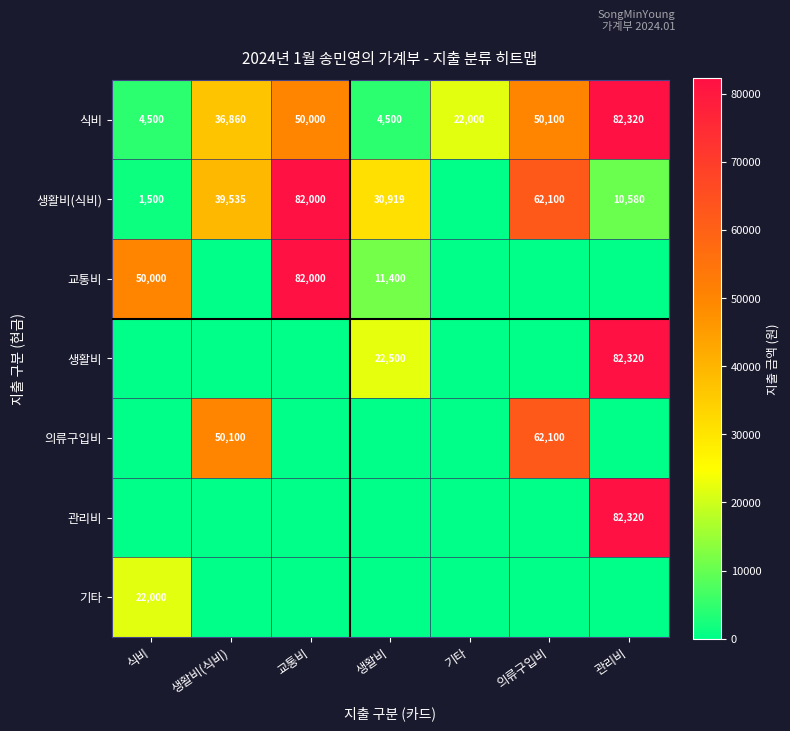

What is the difference between the second highest and second lowest values in the 식비 series?

45600